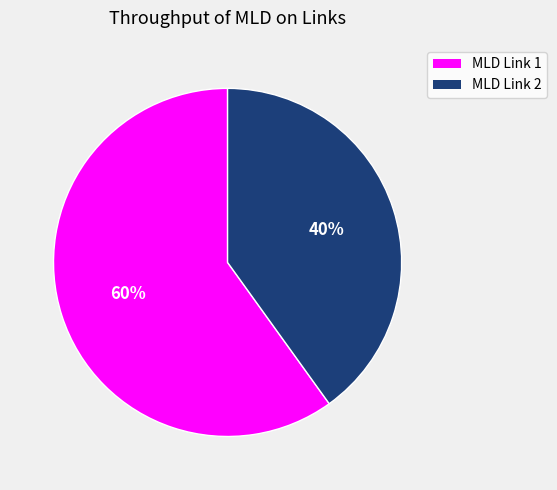

Does any single category account for the majority?

Yes